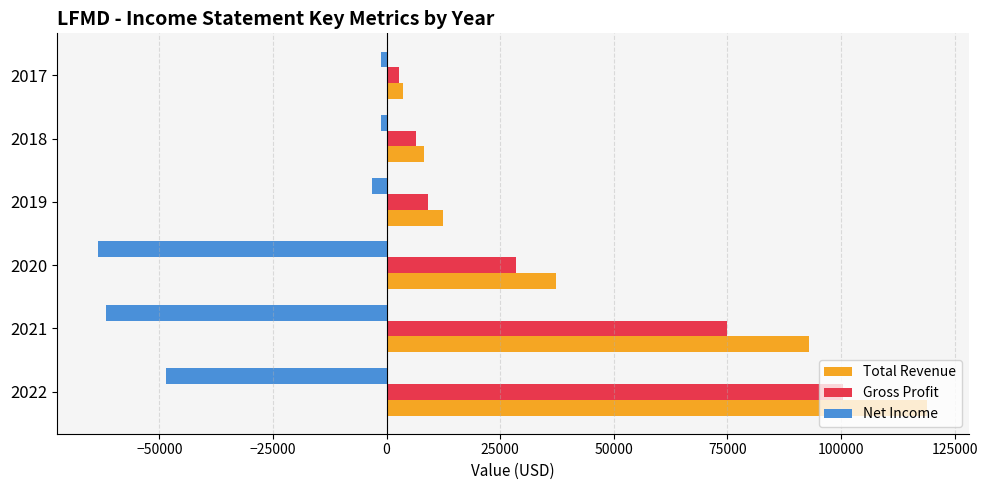

At which category is the sum across all series the highest?

2022